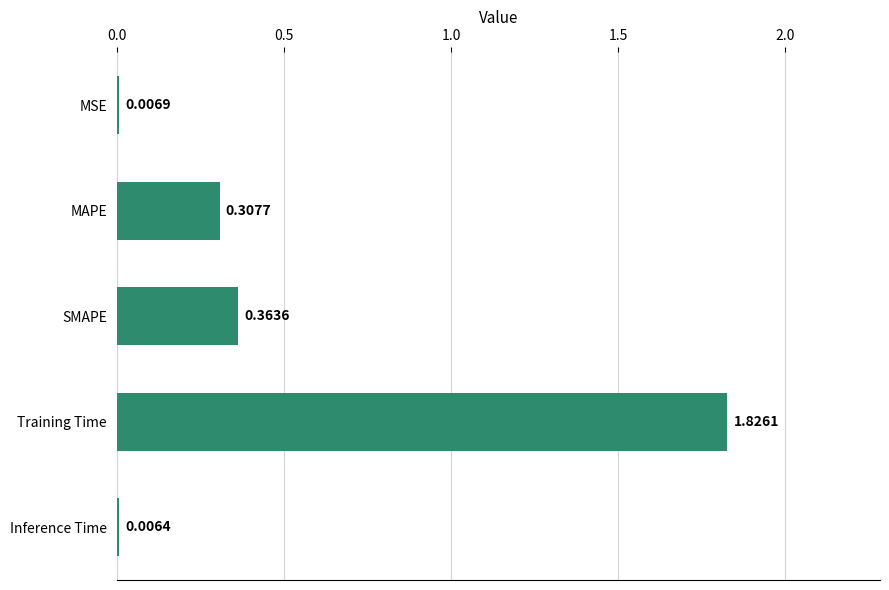

What is the sum of the values at Training Time and MAPE?

2.1